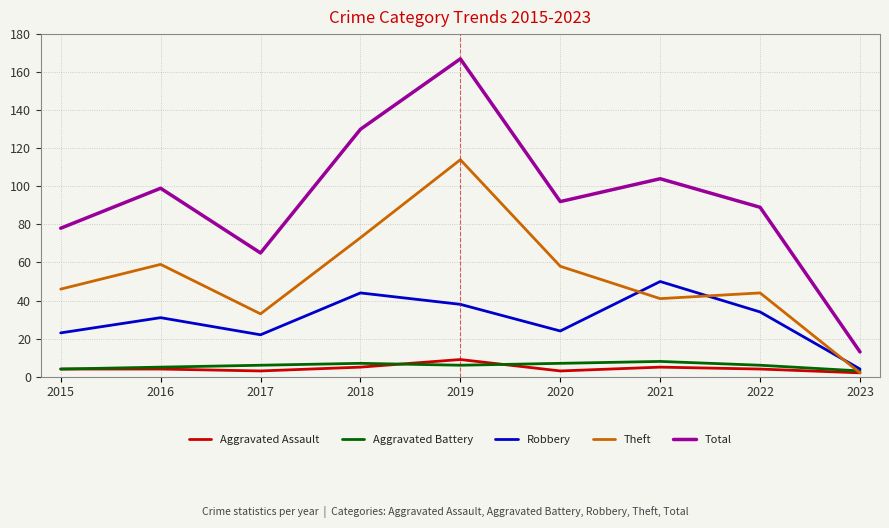

Which series changed the most between 2016 and 2022?

Theft